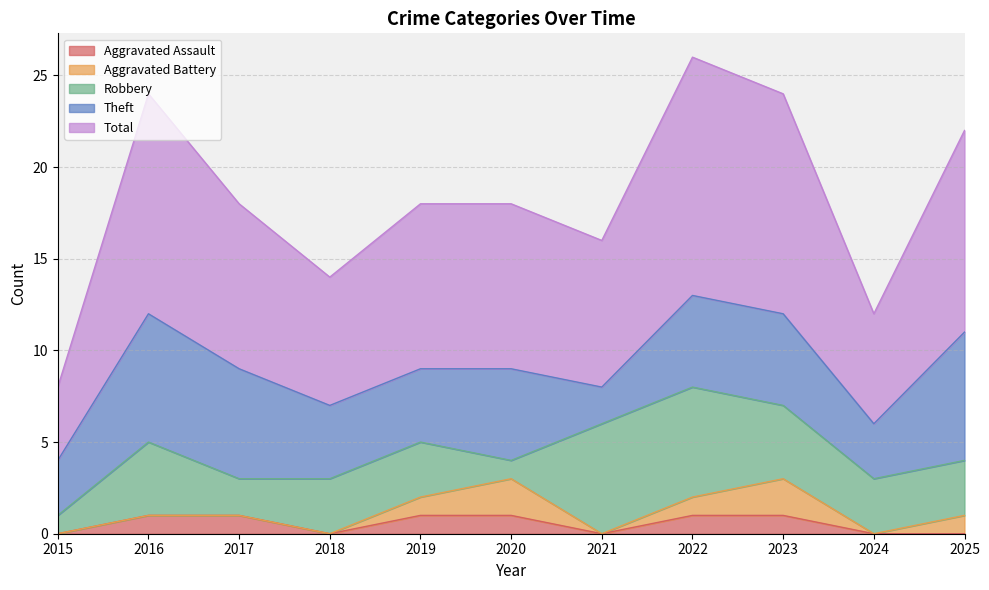

How many data points in Aggravated Battery are above 0?

5